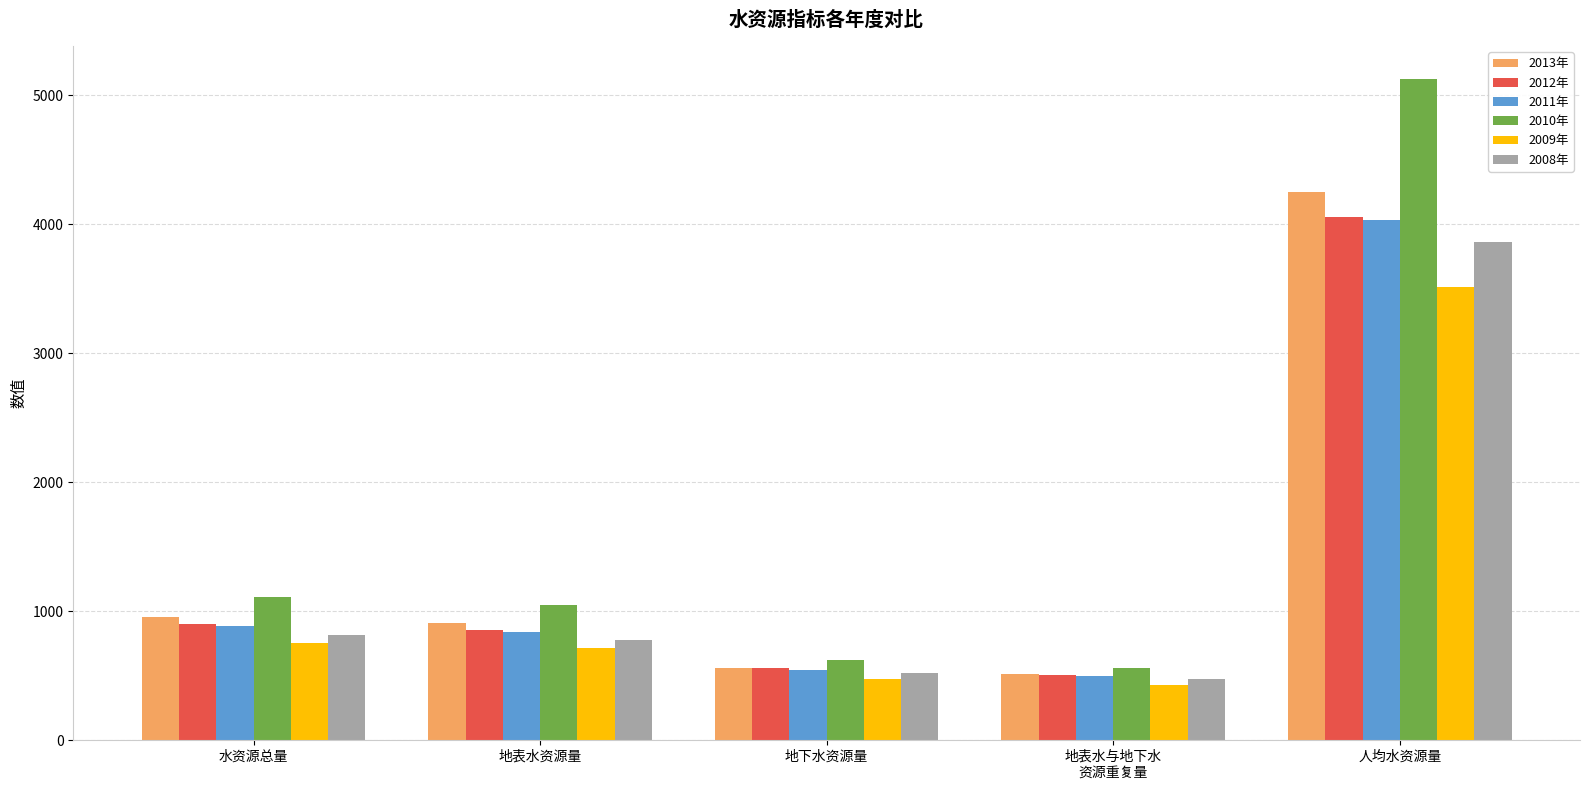

Which series has the largest total across all categories?

2010年